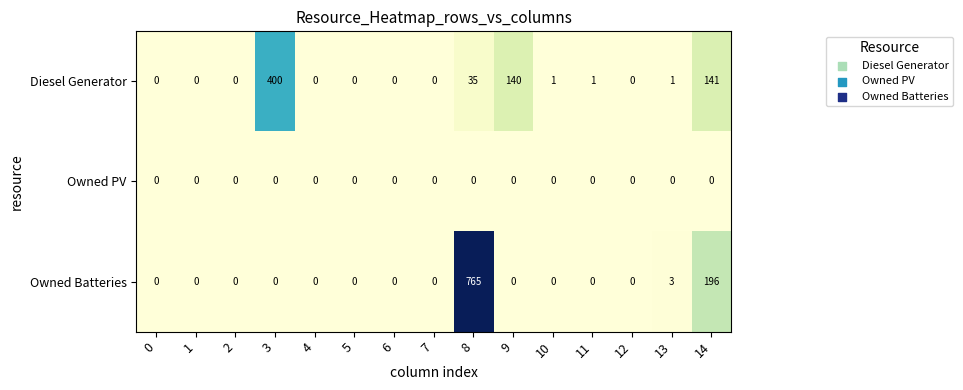

What is the sum of all Owned Batteries values?

964